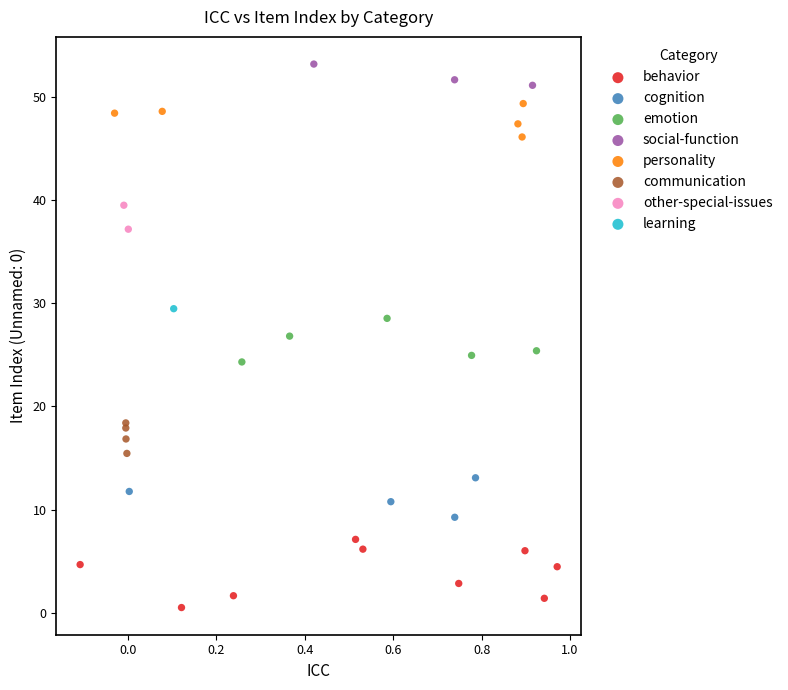

Which series contains the highest Y value?

social-function